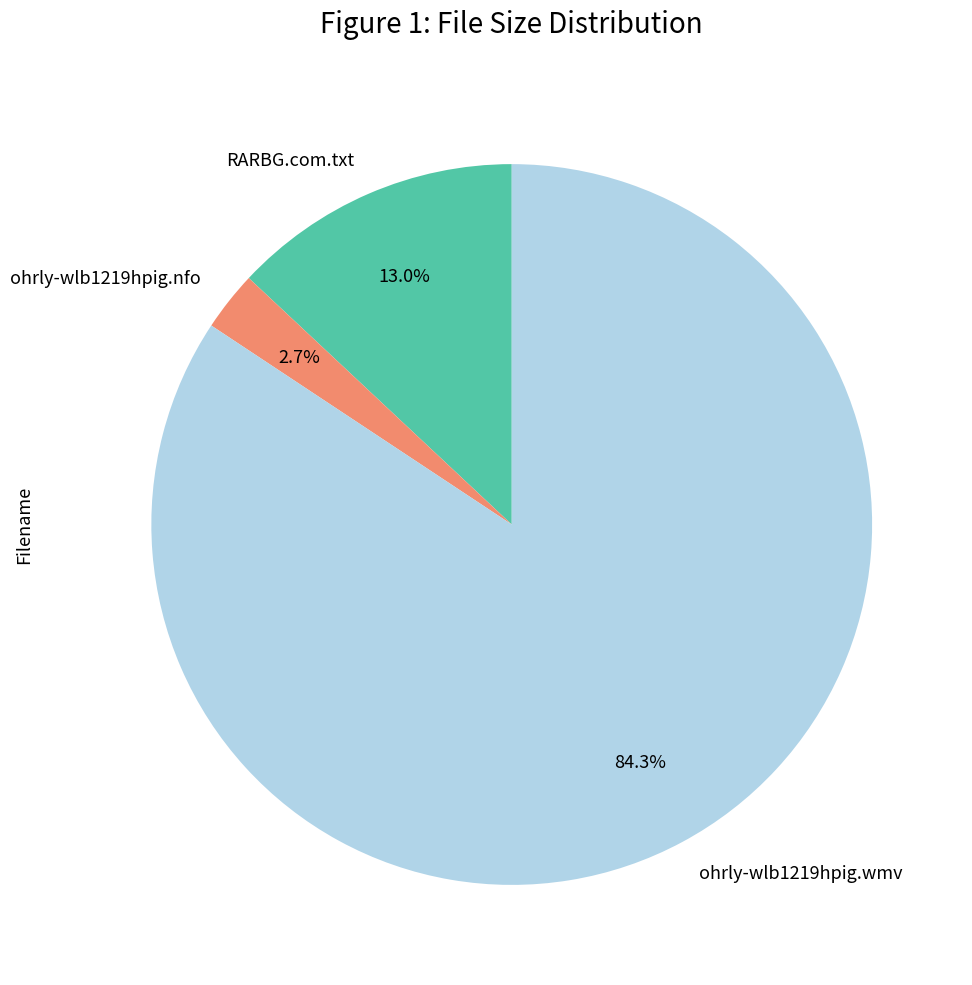

To the nearest percent, what is the difference between the ohrly-wlb1219hpig.wmv and RARBG.com.txt slice percentages?

71%